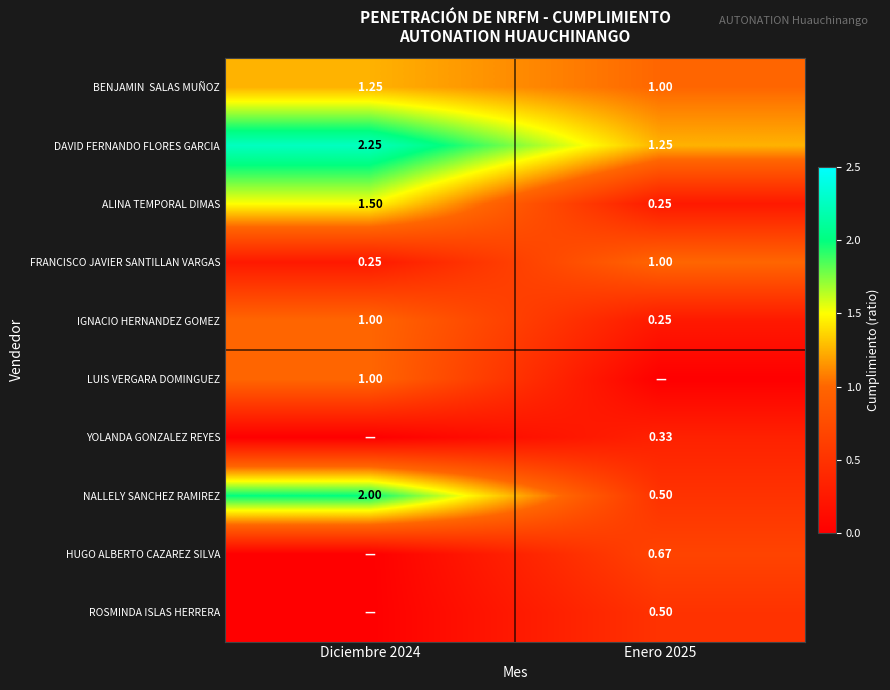

Which category has the lowest value in the HUGO ALBERTO CAZAREZ SILVA series?

Diciembre 2024